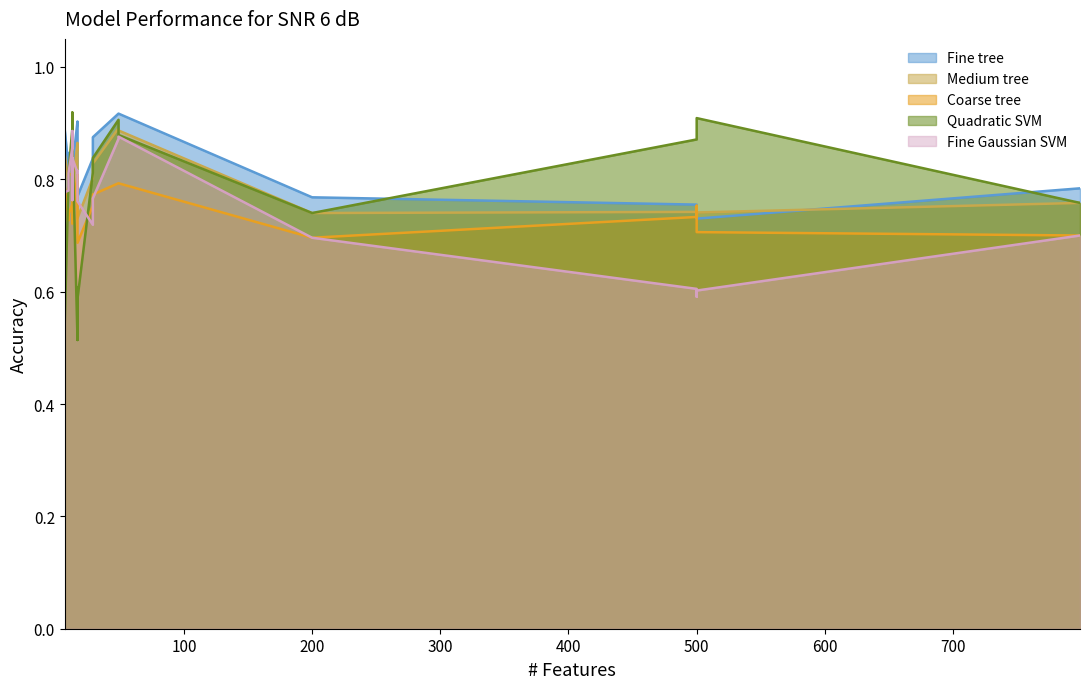

Which series has the largest total across all categories?

Fine tree